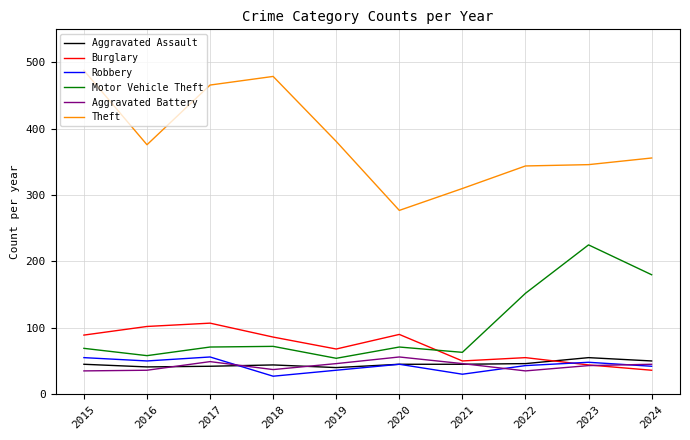

What is the total value across all series at 2024?

709